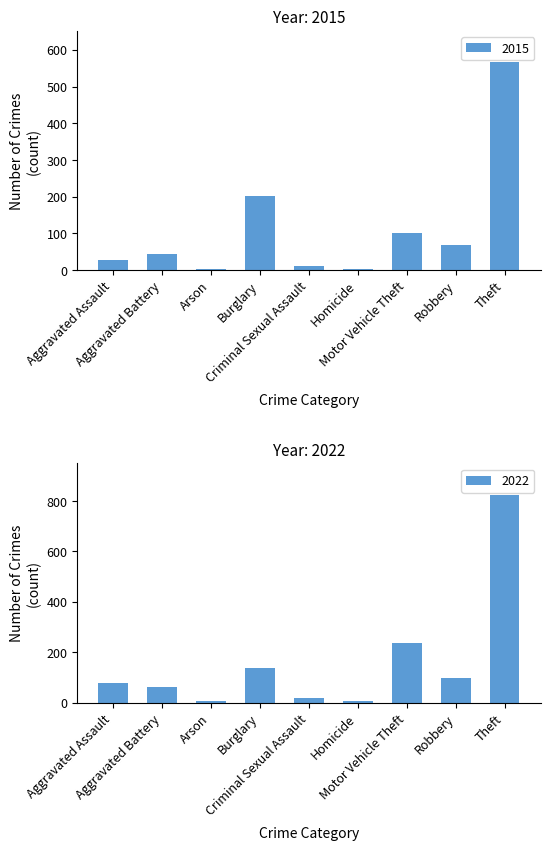

The value of 2015 at Theft is 314. True or false?

False